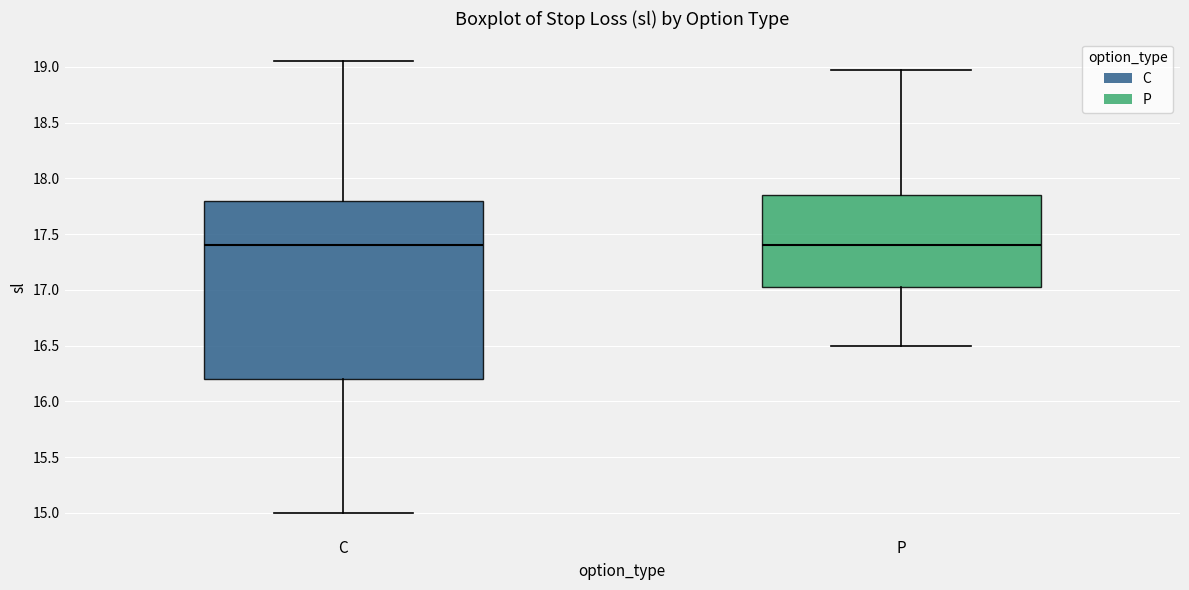

Reading left to right, read every box against the y-axis: the position of its median line, the range the box covers, and the ends of its whiskers. The values are not printed on the chart, so give them approximately, as read against the axis.

C: median 17.40, box 16.20 to 17.80, whiskers 15.00 to 19.05
P: median 17.40, box 17.05 to 17.85, whiskers 16.50 to 19.00